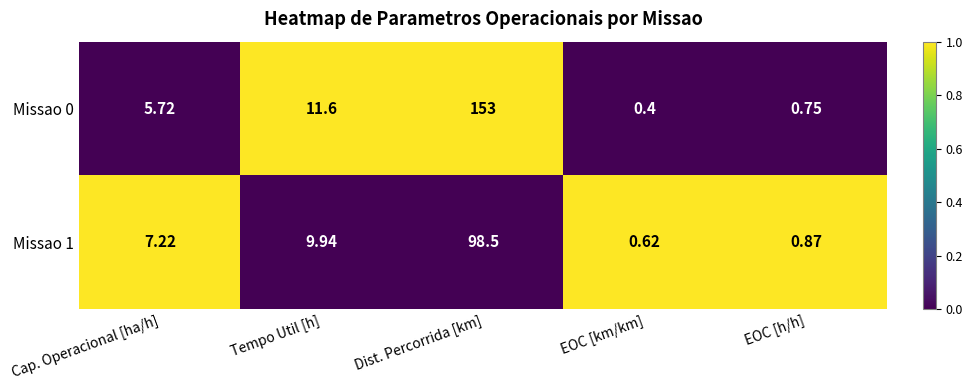

Rank the categories by Missao 1 value from highest to lowest.

Dist. Percorrida [km], Tempo Util [h], Cap. Operacional [ha/h], EOC [h/h], EOC [km/km]